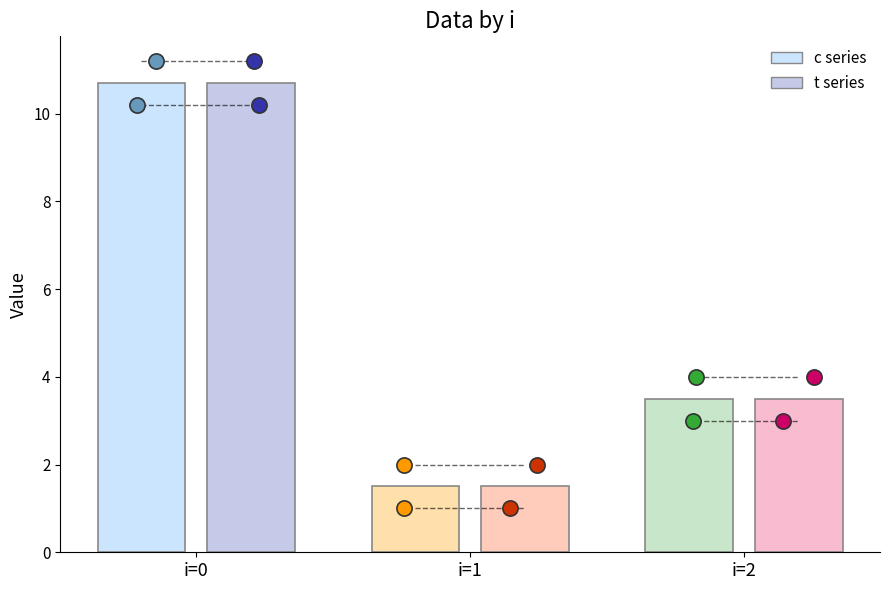

Which series contains the highest Y value?

c